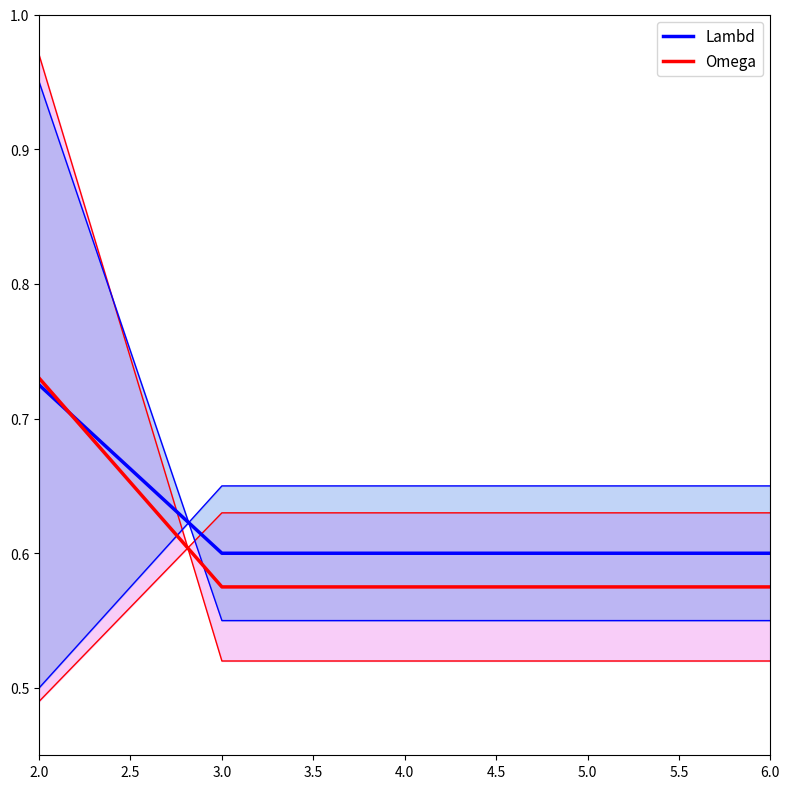

What position from the left is 4.0?

3